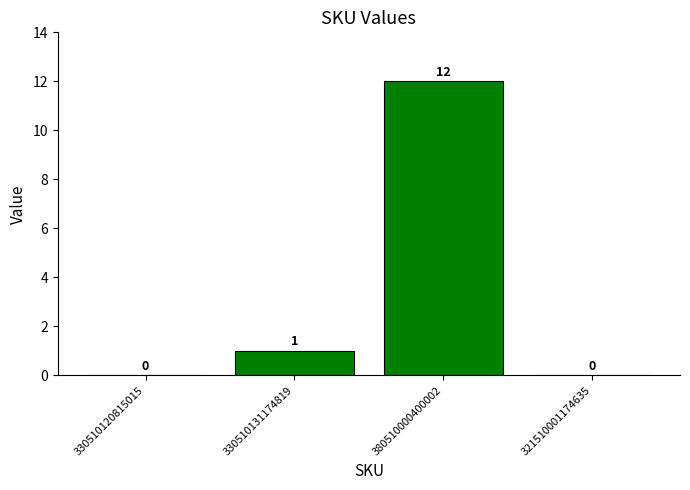

What is the greatest value displayed?

12